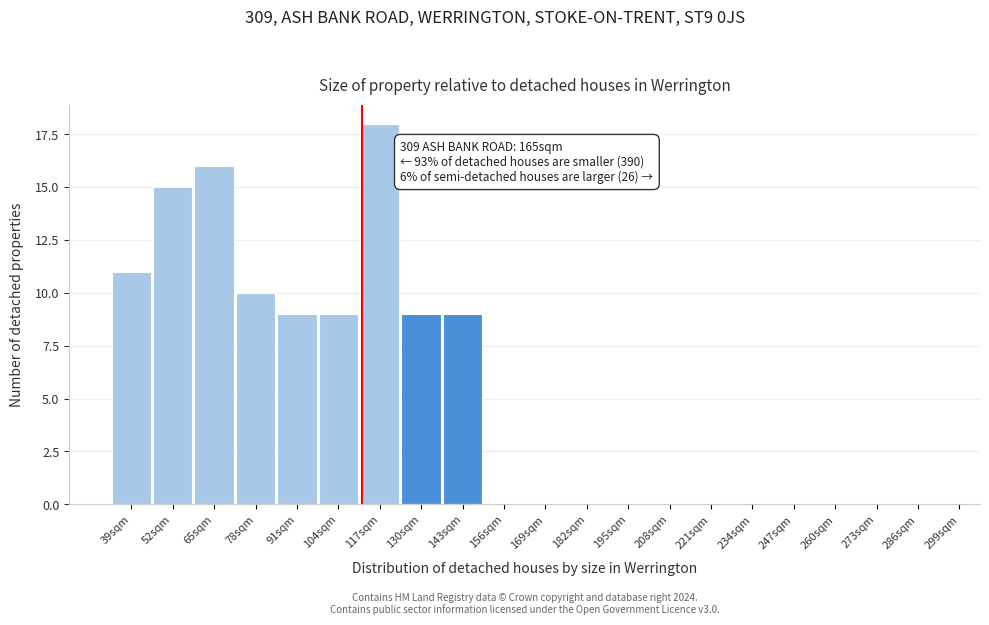

Reading left to right, what are all the values shown in this chart?

39sqm=11	52sqm=15	65sqm=16	78sqm=10	91sqm=9	104sqm=9	117sqm=18	130sqm=9	143sqm=9	156sqm=0	169sqm=0	182sqm=0	195sqm=0	208sqm=0	221sqm=0	234sqm=0	247sqm=0	260sqm=0	273sqm=0	286sqm=0	299sqm=0